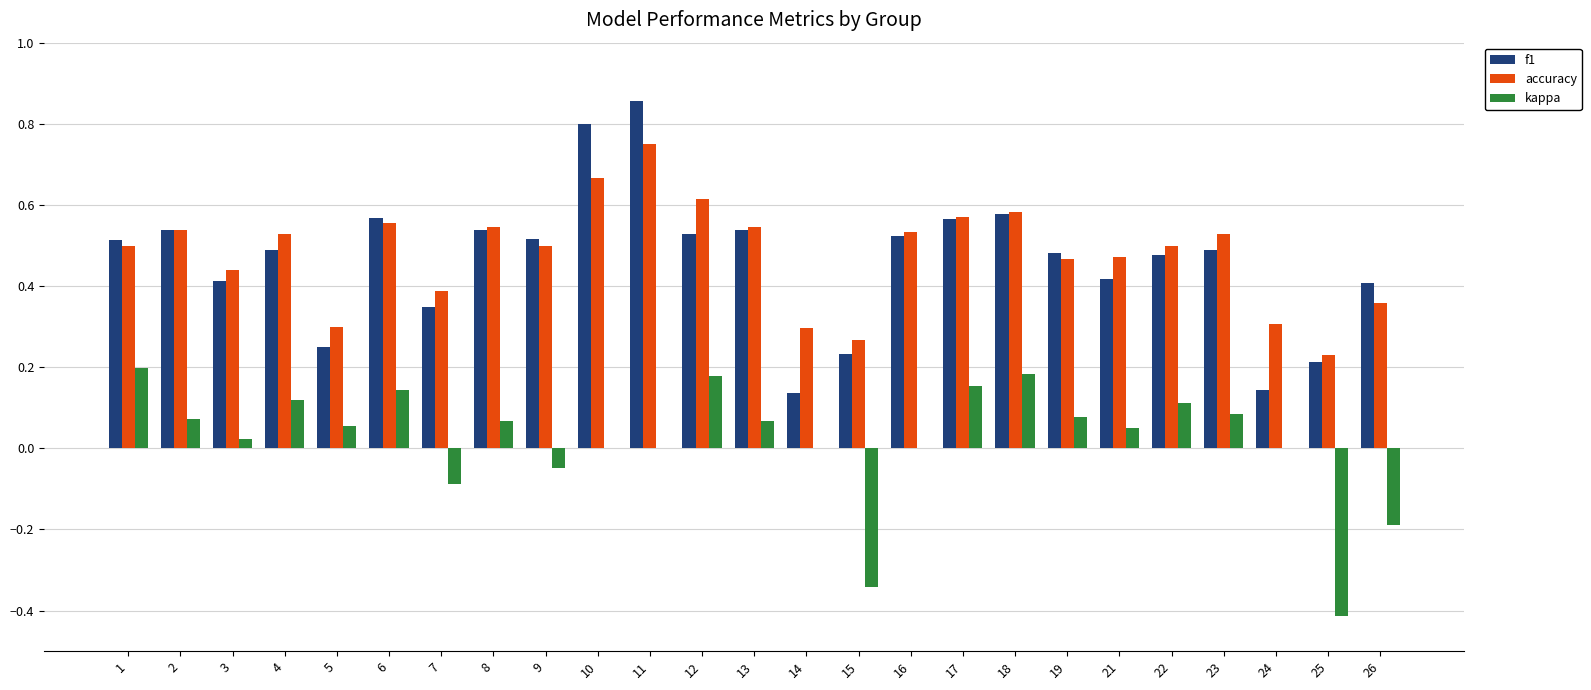

At which category does the chart reach its peak across all series?

11